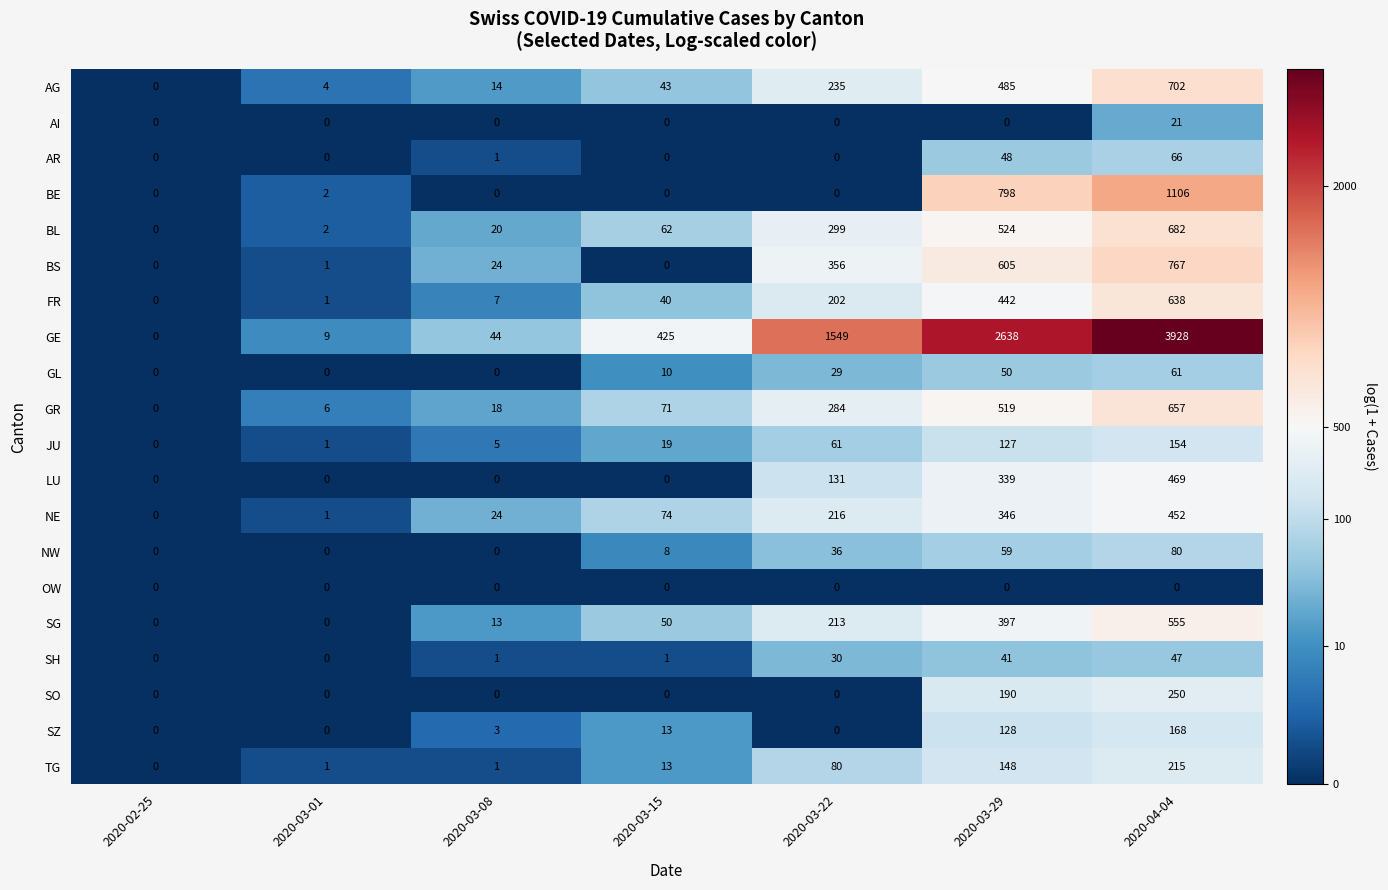

Is it true that GR equals 167 at 2020-03-22?

False